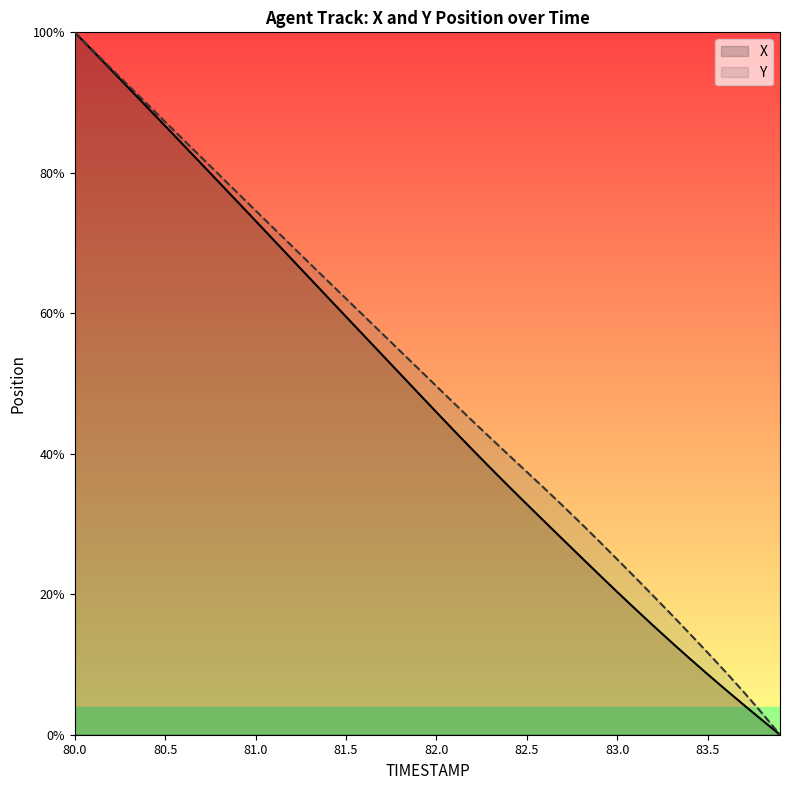

How many values in the Y series are below 52?

20